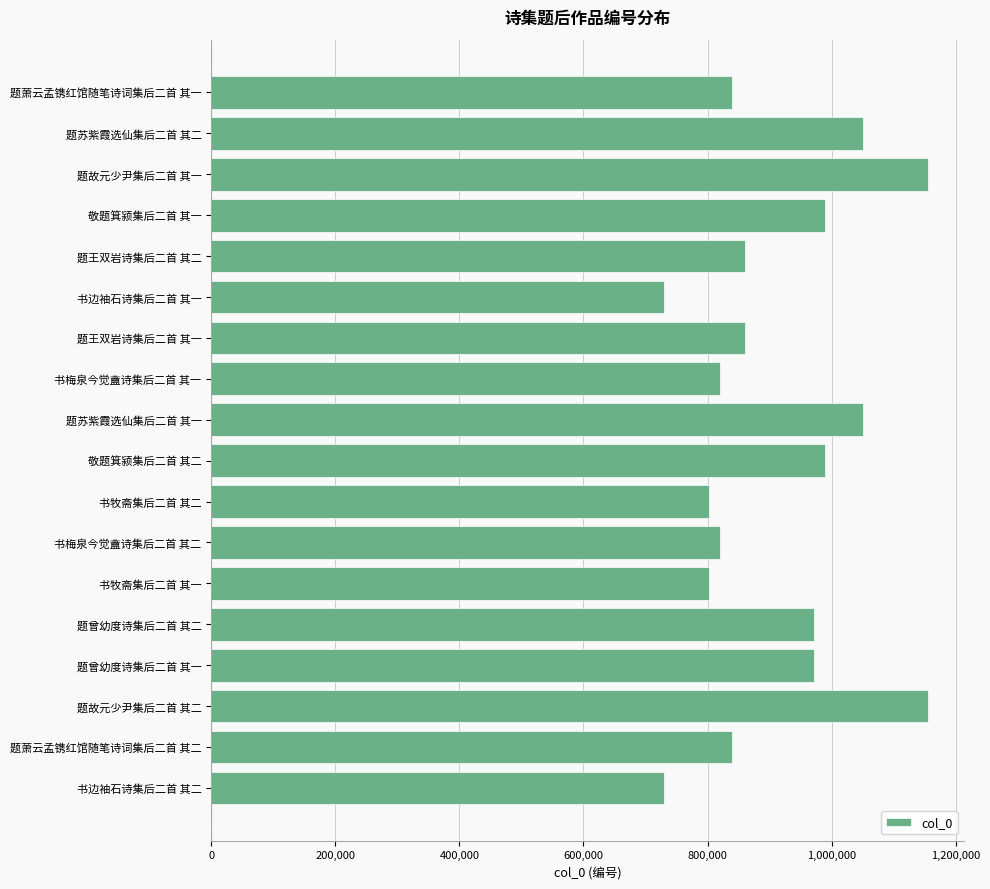

What is the maximum value shown in the chart?

1155754